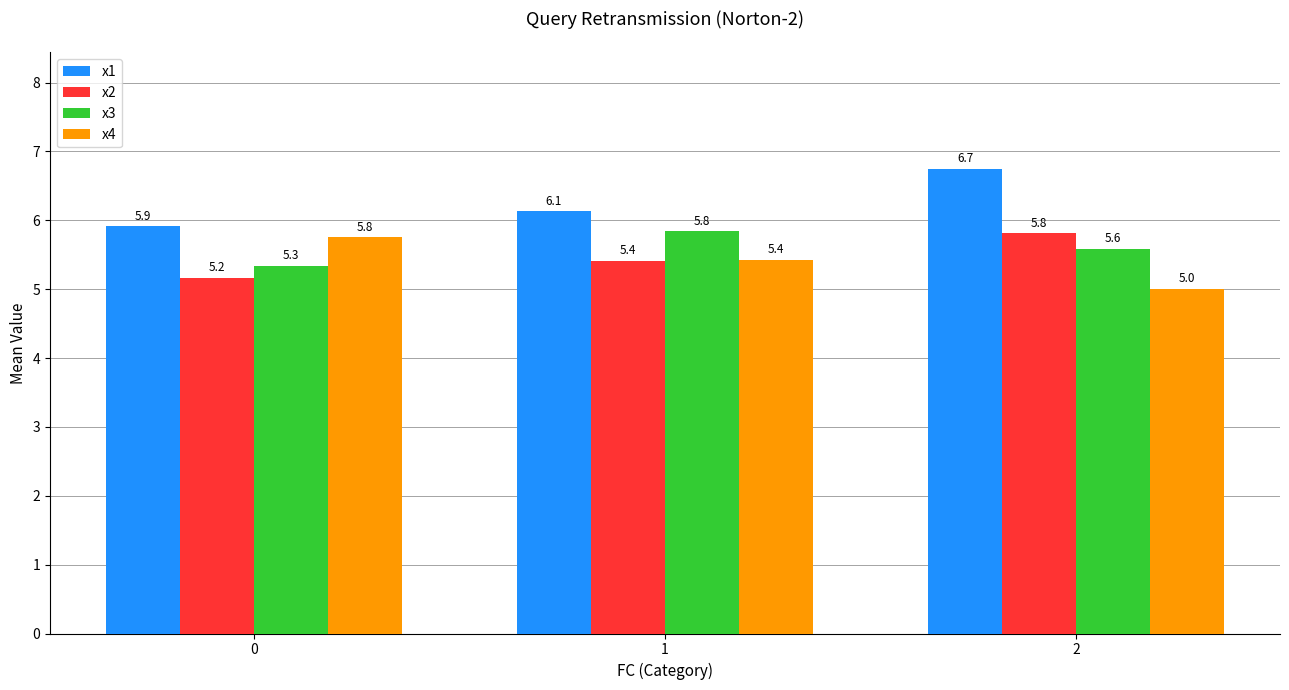

Which category has the highest value across all series?

2